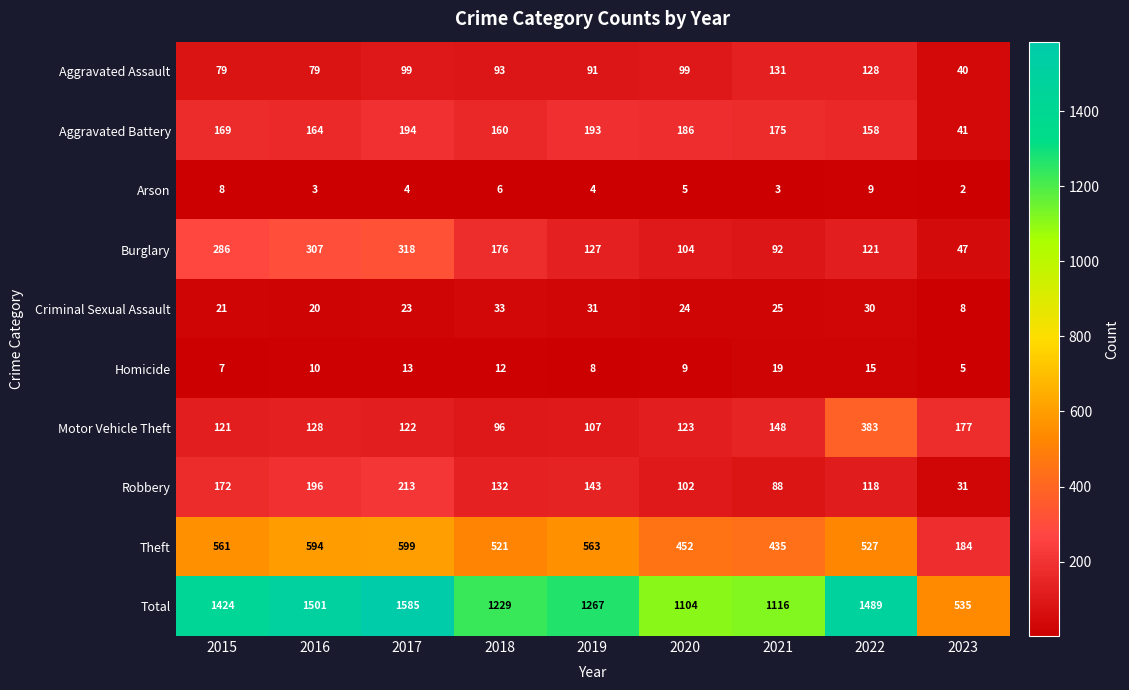

Which category has the highest value in the Homicide series?

2021